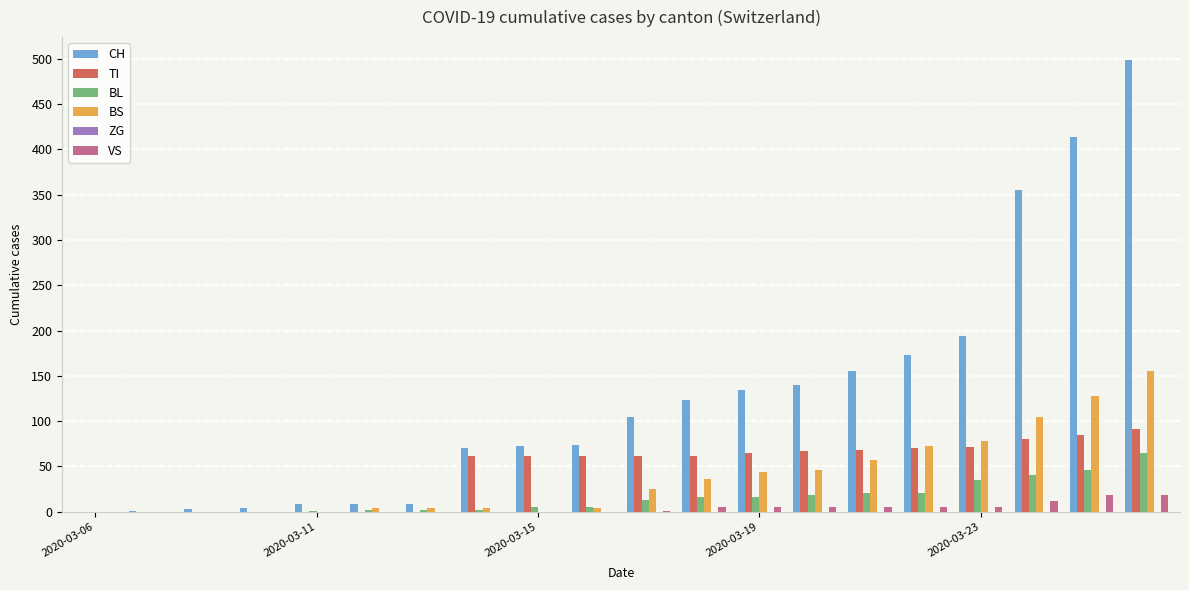

What is the highest value of the BS series?

155